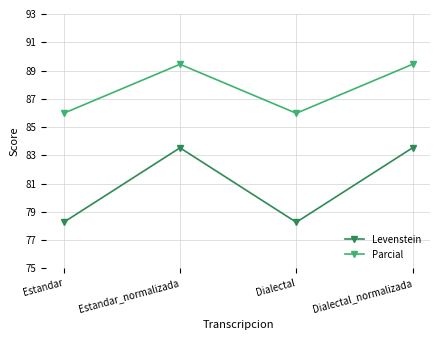

What is the difference between the highest and lowest values at Estandar?

7.7